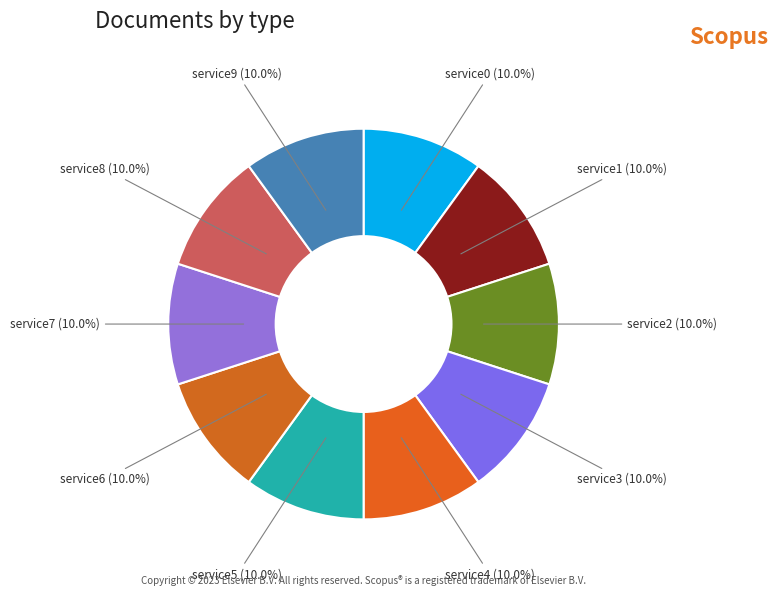

Combined, what portion of the pie is service7 and service4?

20.0%